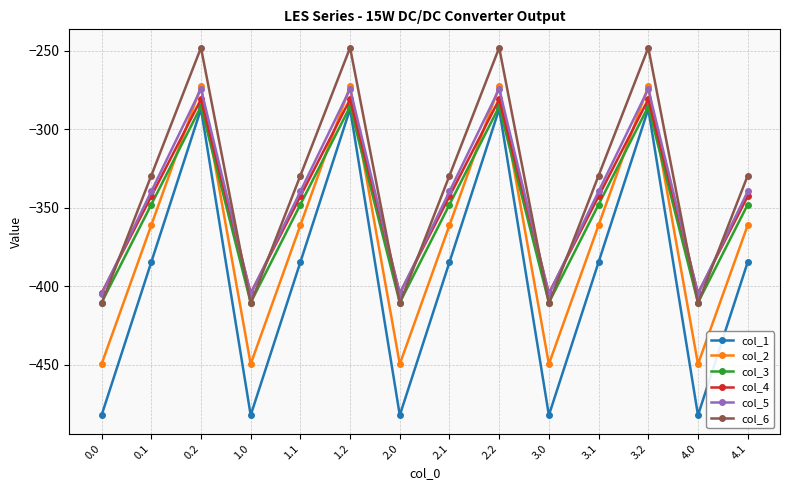

At which label does col_4 first exceed -342?

0.2